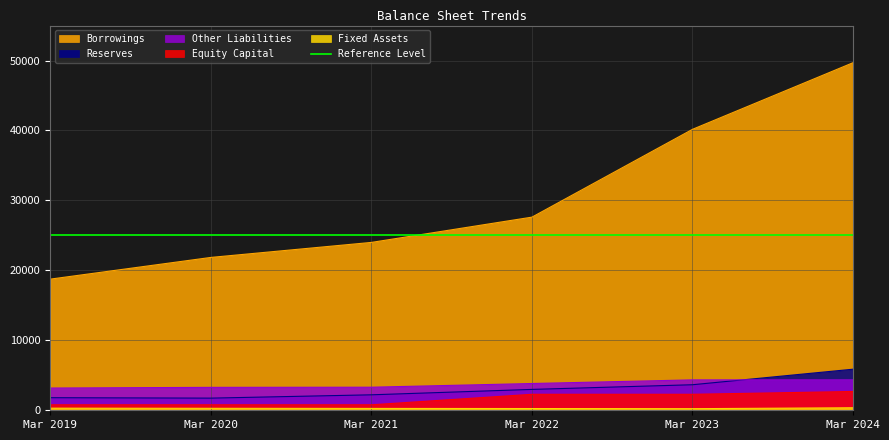

List the series in order of their peak value, highest first.

Borrowings, Reserves, Other Liabilities, Equity Capital, Fixed Assets